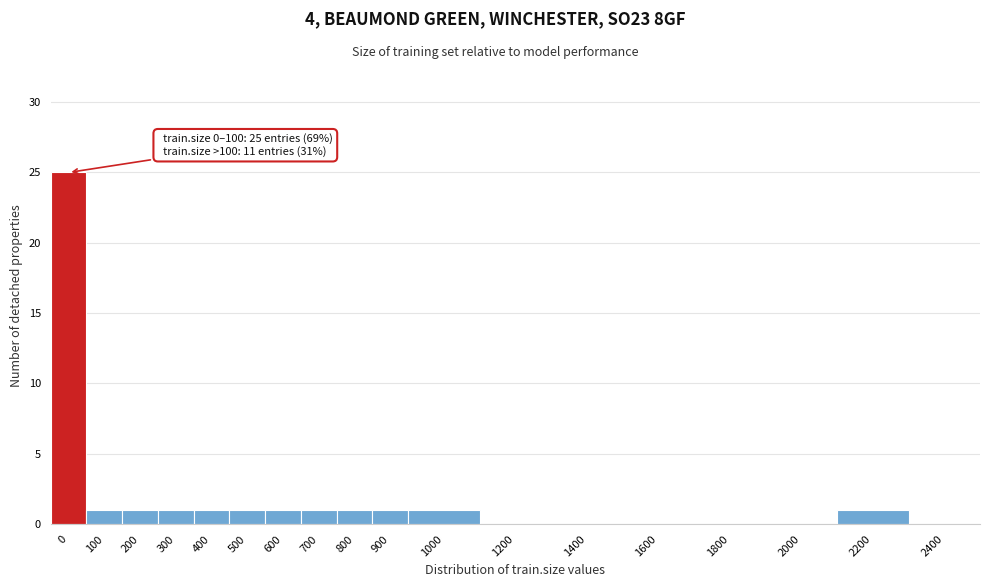

Reading left to right, list all the values displayed in this chart.

0=25	100=1	200=1	300=1	400=1	500=1	600=1	700=1	800=1	900=1	1000=1	1200=0	1400=0	1600=0	1800=0	2000=0	2200=1	2400=0